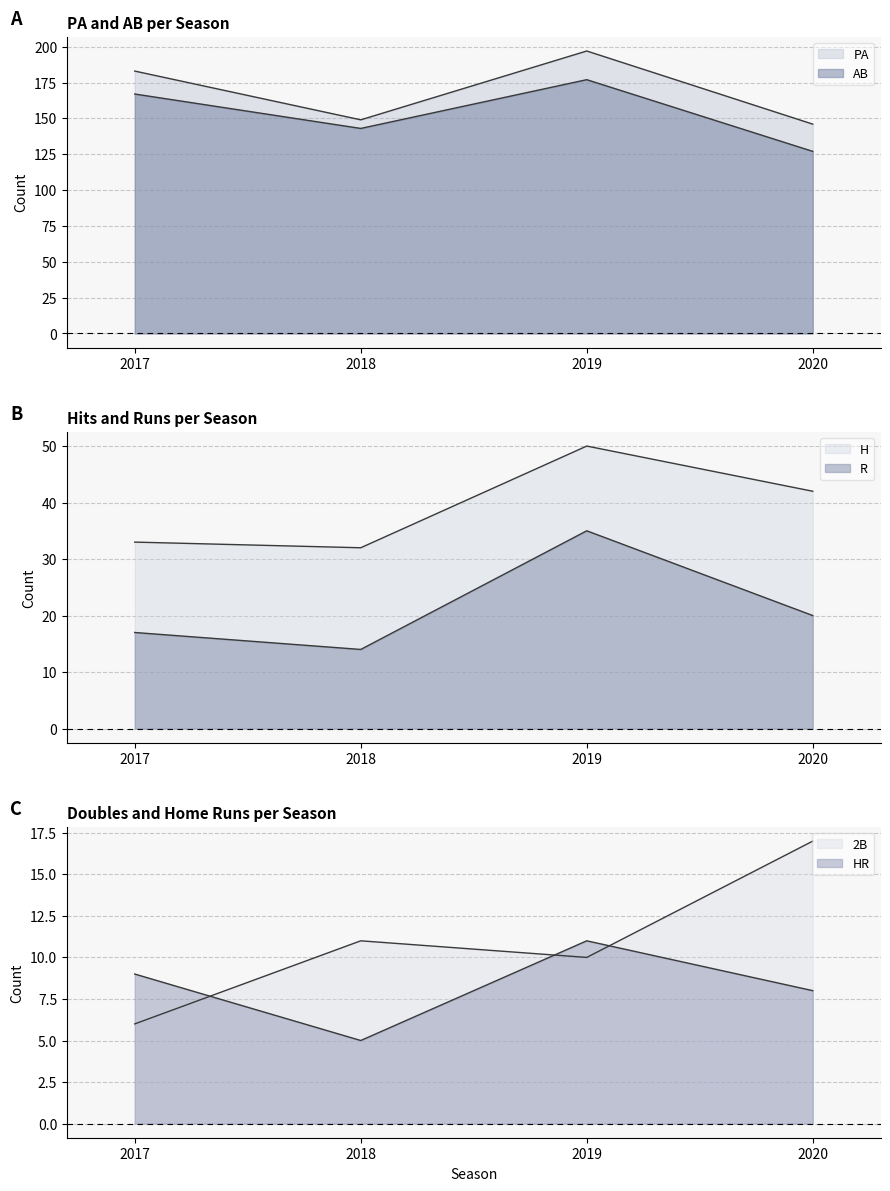

What are all the series names shown in the legend?

PA, AB, R, H, 2B, HR